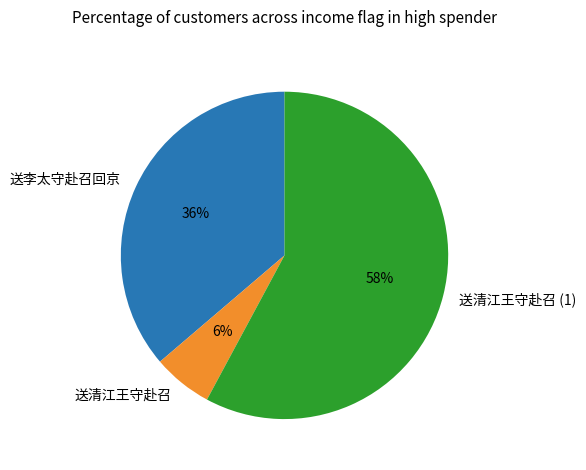

Which has a higher value, 送清江王守赴召 (1) or 送李太守赴召回京?

送清江王守赴召 (1)